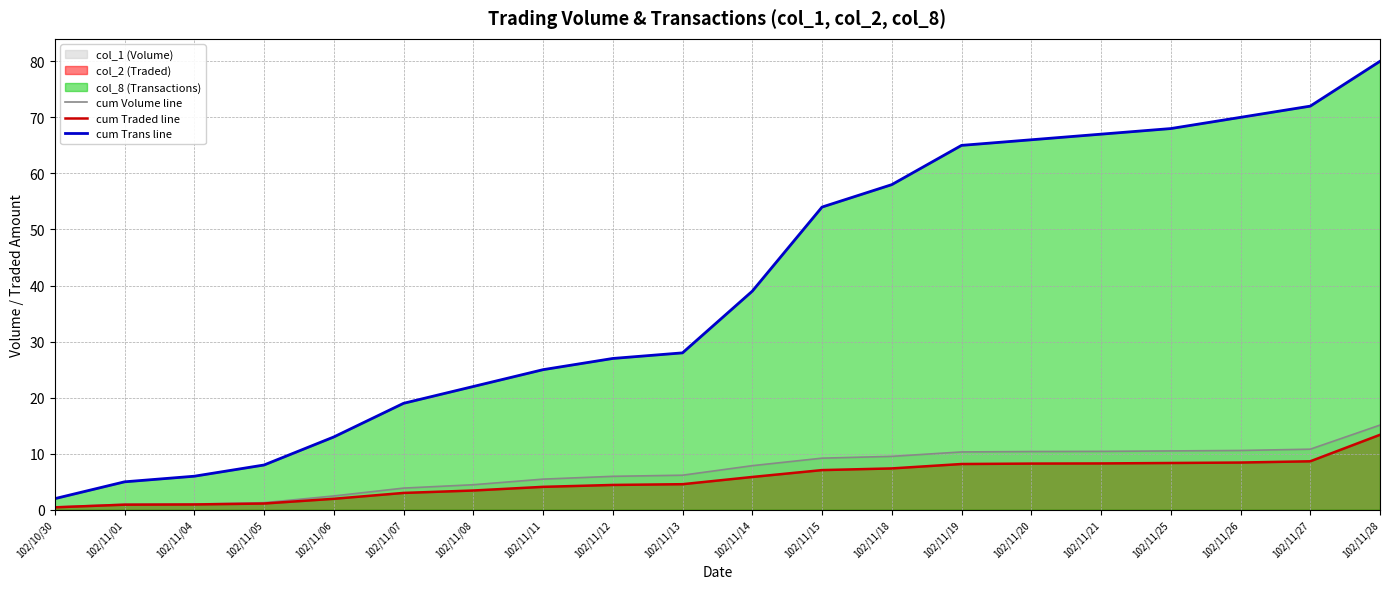

Does the chart have visible grid lines?

Yes